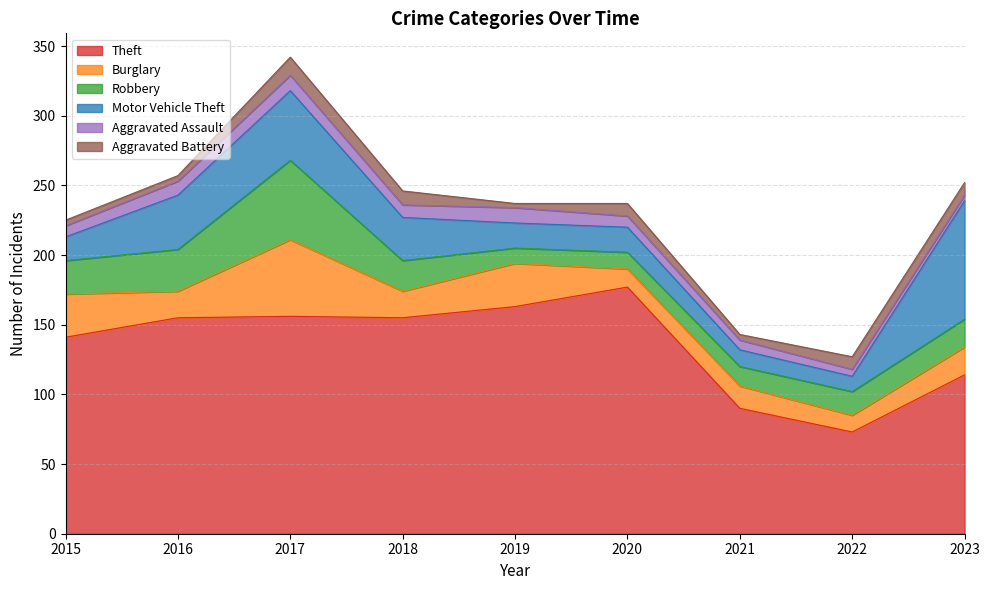

Reading left to right, list all the values displayed in this chart.

Theft: 141	155	156	155	163	177	90	73	114
Burglary: 31	19	55	19	31	13	16	12	20
Robbery: 24	30	57	22	11	12	14	17	20
Motor Vehicle Theft: 17	39	50	31	18	18	12	11	85
Aggravated Assault: 8	10	11	9	11	8	7	5	4
Aggravated Battery: 4	4	13	10	3	9	4	9	9